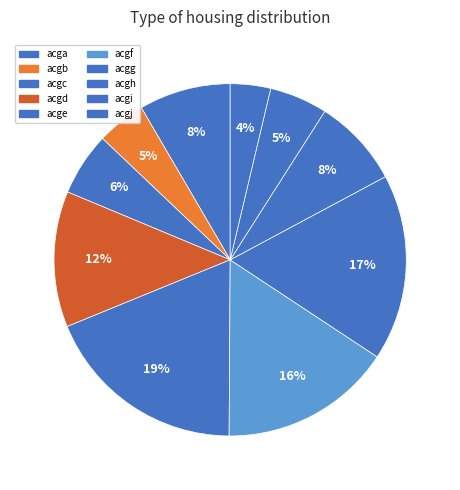

Is acgd the majority of the pie?

No